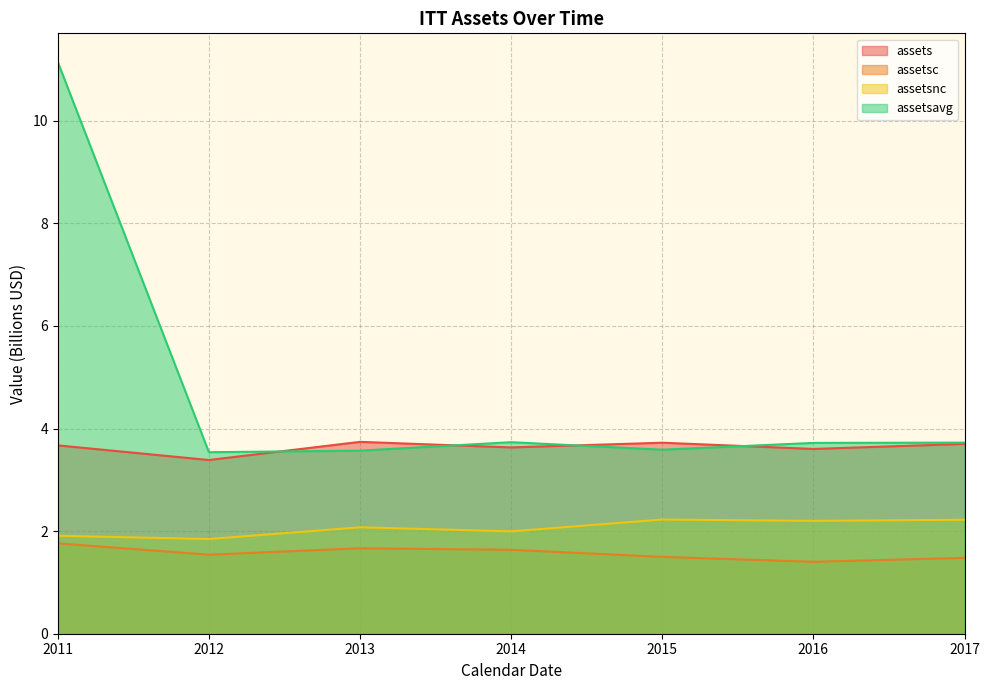

In assetsc, how many points are higher than both neighbors (excluding endpoints)?

1